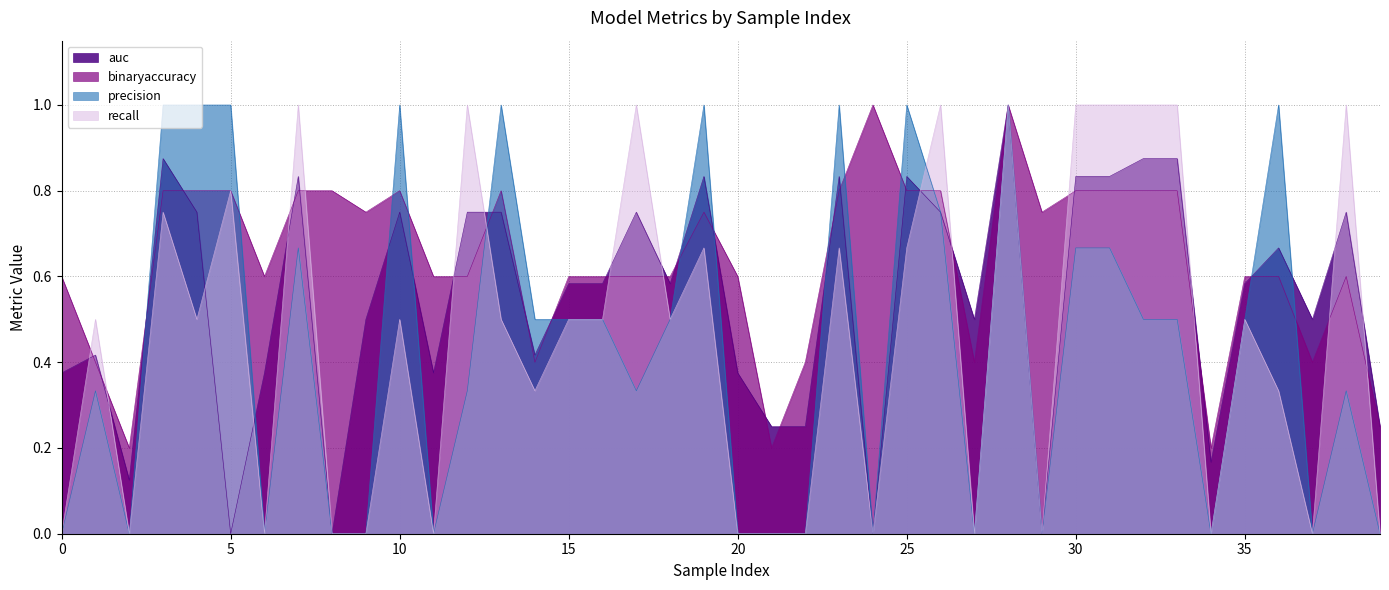

Rank the categories by precision value from highest to lowest.

3, 4, 5, 10, 13, 19, 23, 25, 28, 36, 26, 7, 30, 31, 14, 15, 16, 18, 32, 33, 35, 1, 12, 17, 38, 0, 2, 6, 8, 9, 11, 20, 21, 22, 24, 27, 29, 34, 37, 39